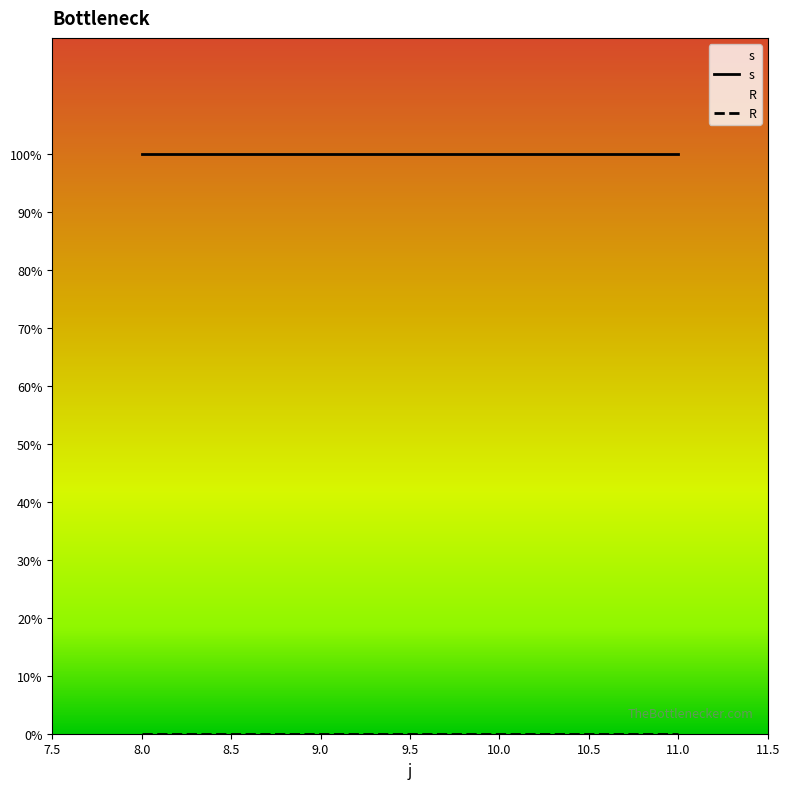

What value does the s series have at 10?

1